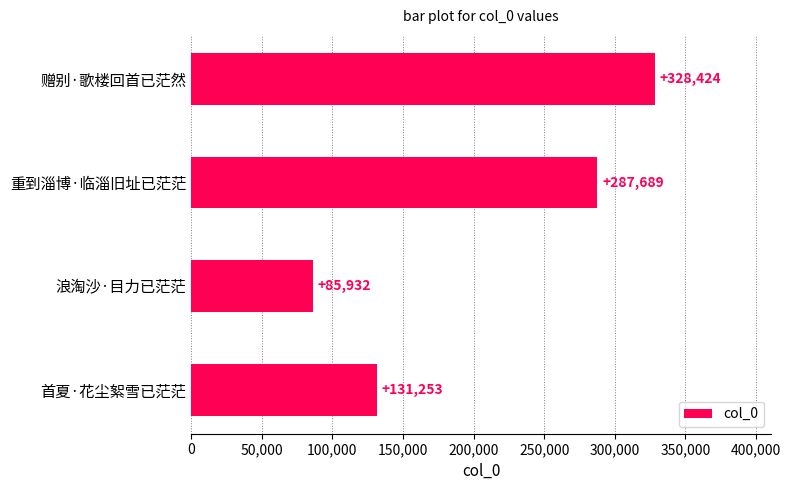

True or false: the data shows 131253 at 首夏·花尘絮雪已茫茫.

True